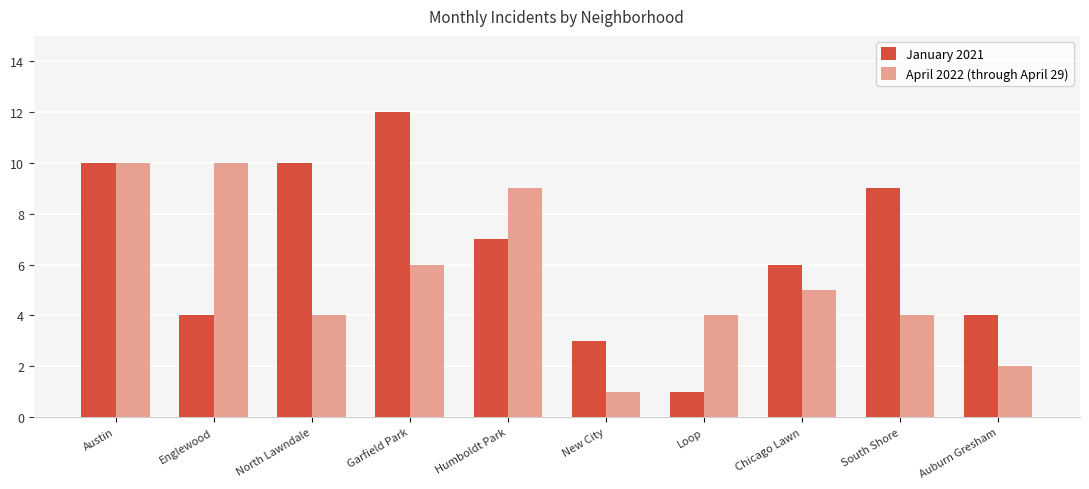

Which category has the highest value across all series?

Garfield Park